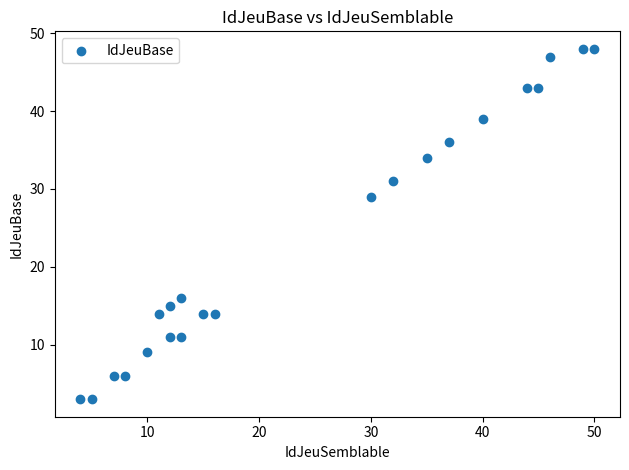

What Y value in the scatter plot is closest to 25?

29